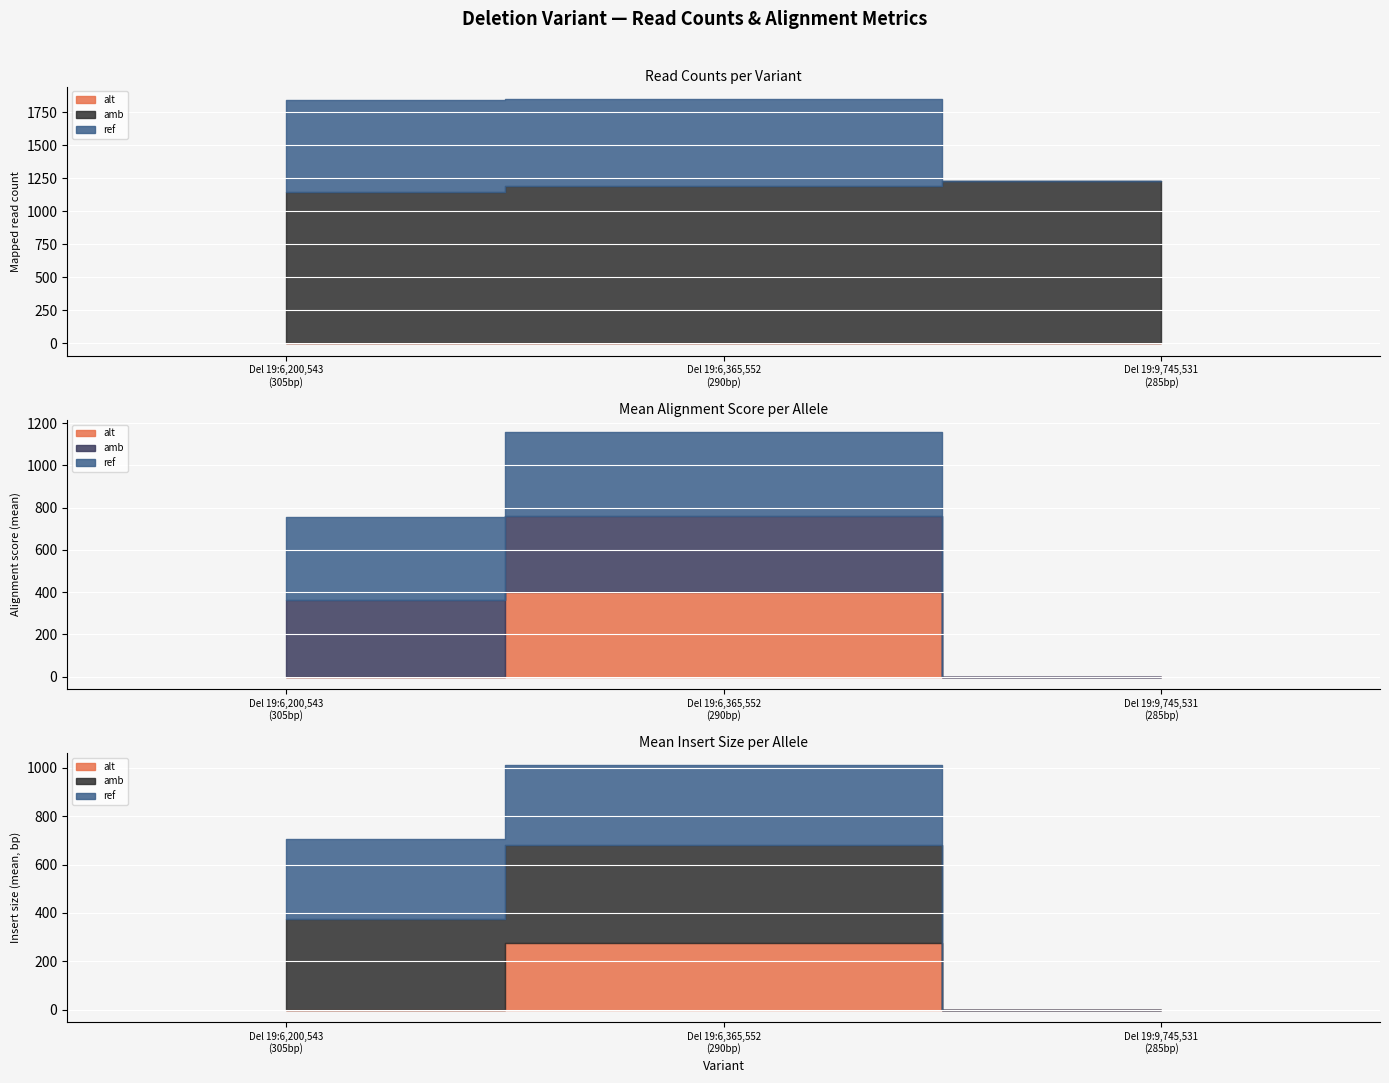

What is the greatest value displayed?

1228